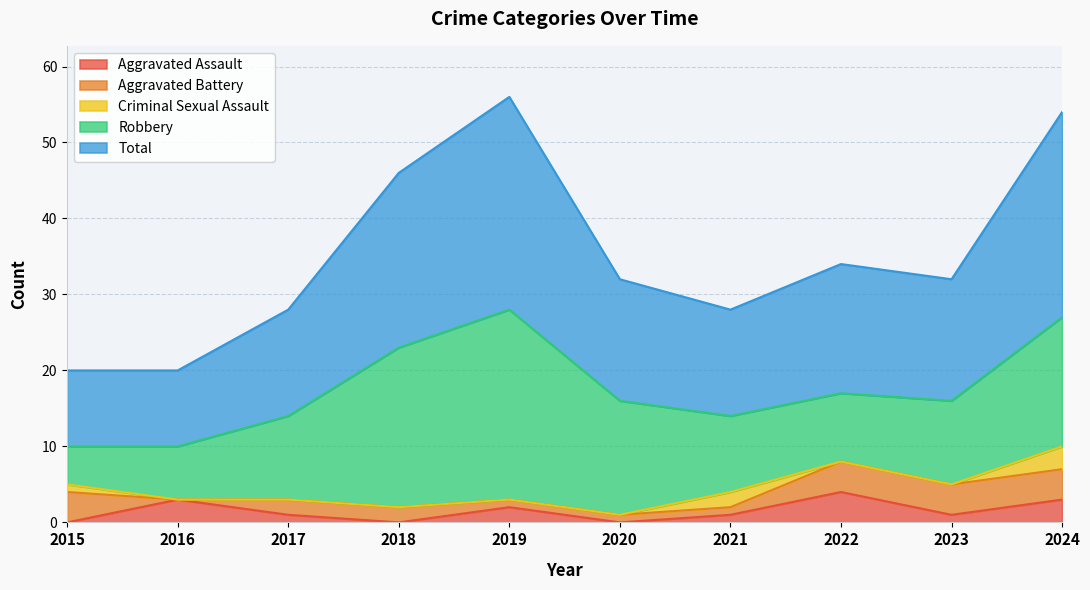

Rank the series by their maximum value, from highest to lowest.

Total, Robbery, Aggravated Assault, Aggravated Battery, Criminal Sexual Assault